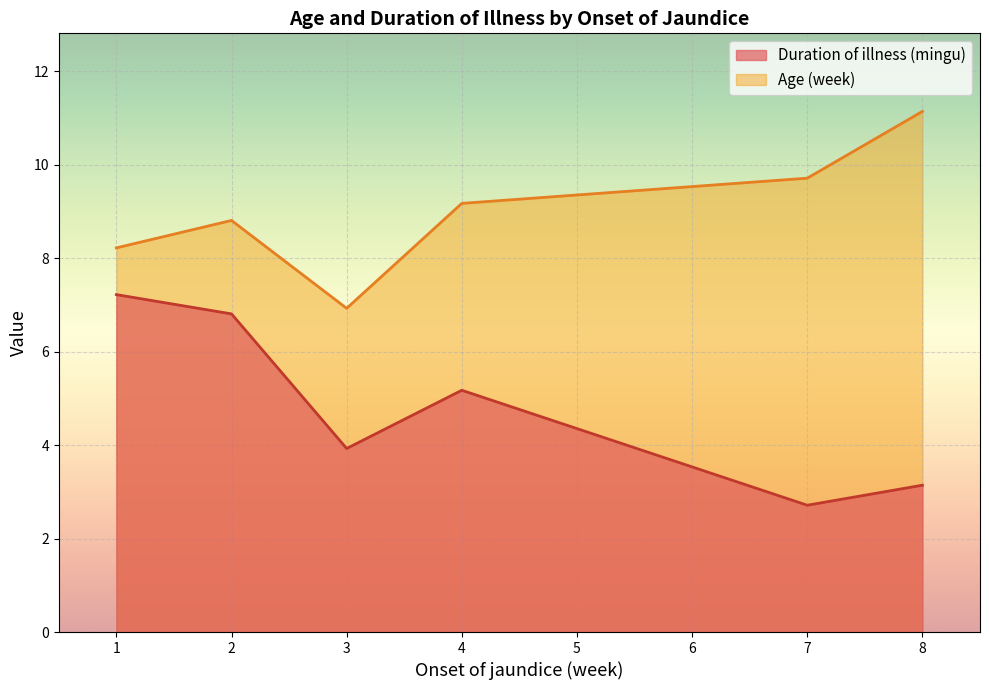

At which category does the chart reach its minimum across all series?

7